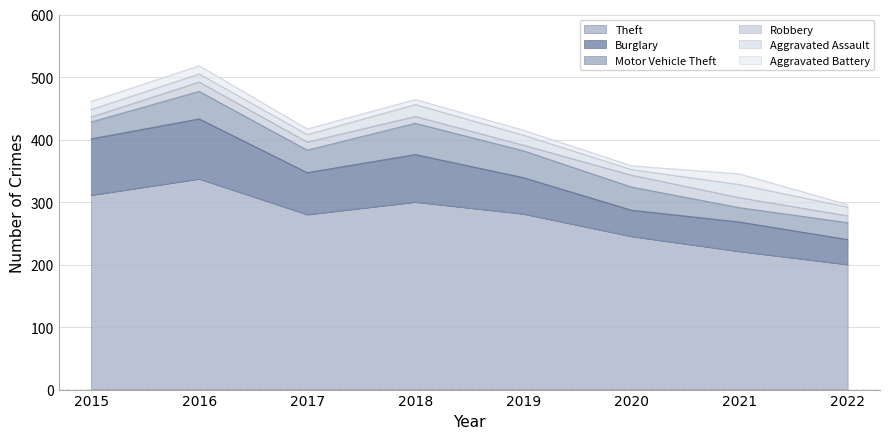

What is the maximum value for Aggravated Battery?

17